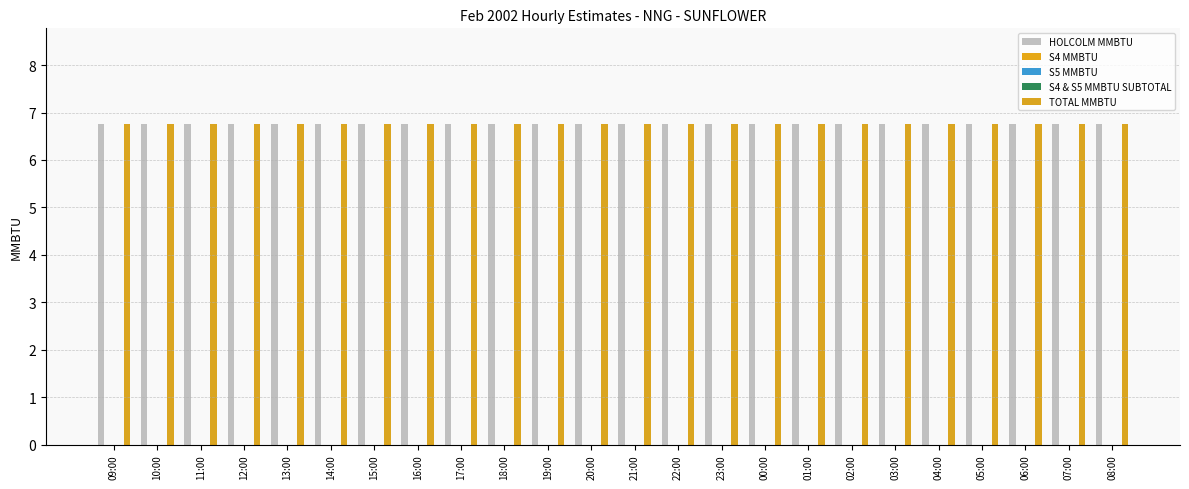

What are all the series names shown in the legend?

HOLCOLM MMBTU, S4 MMBTU, S5 MMBTU, S4 & S5 MMBTU SUBTOTAL, TOTAL MMBTU